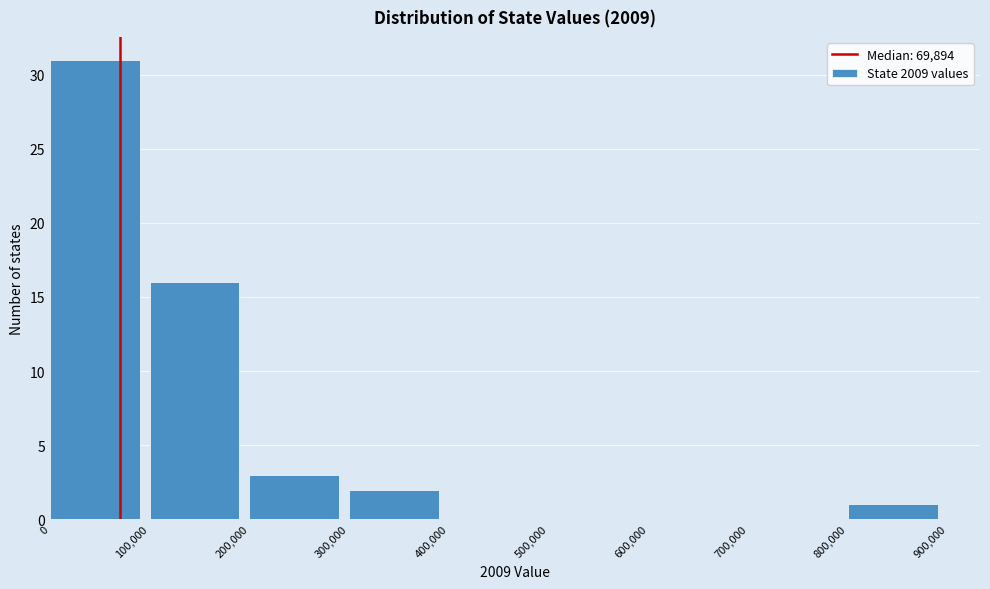

How tall is the bar that spans 300,000 to 400,000 on the x-axis? The values are not printed on the chart, so give them approximately, as read against the axis.

2